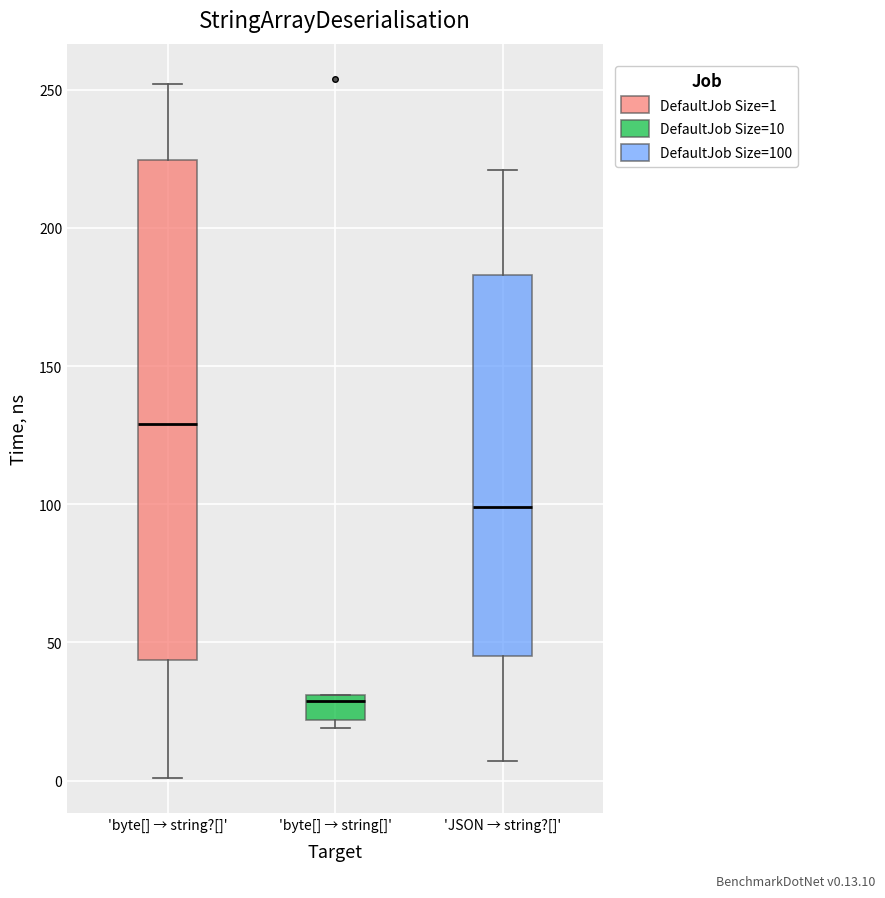

Reading left to right, read every box against the y-axis: the position of its median line, the range the box covers, and the ends of its whiskers. The values are not printed on the chart, so give them approximately, as read against the axis.

'byte[] → string?[]': median 130, box 45 to 225, whiskers 0 to 250
'byte[] → string[]': median 30 (just below the box's upper edge), box 20 to 30, whiskers 20 (just below the box's lower edge) to 30
'JSON → string?[]': median 100, box 45 to 185, whiskers 5 to 220